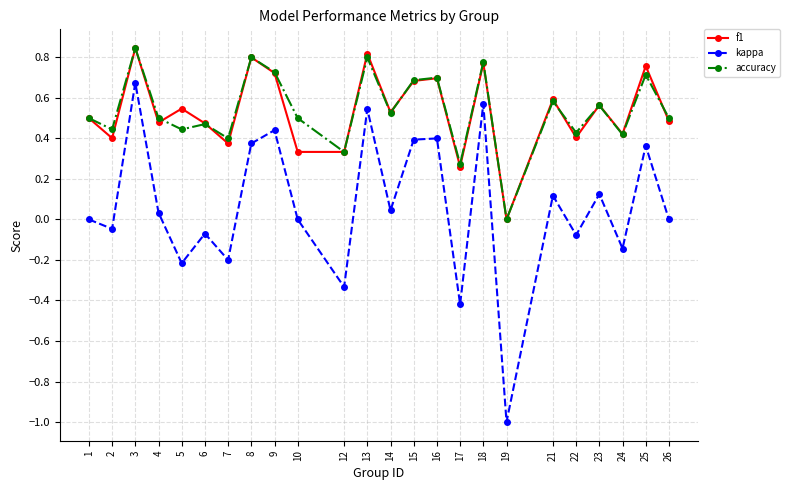

Between 7 and 25, which series saw the biggest shift?

kappa